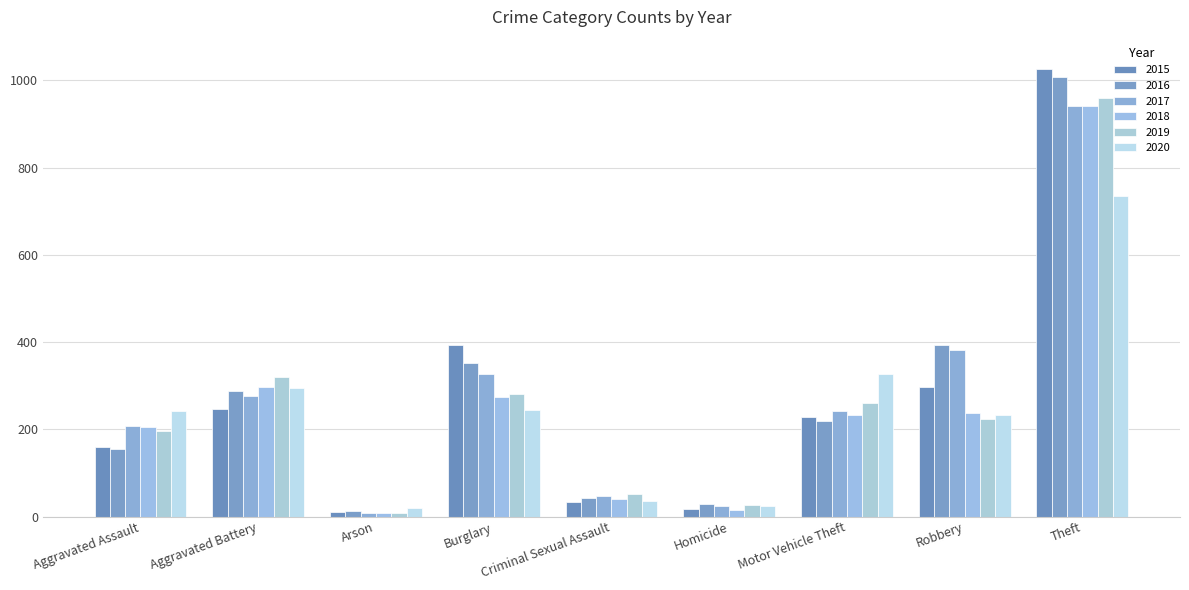

How many distinct data groups are displayed?

6